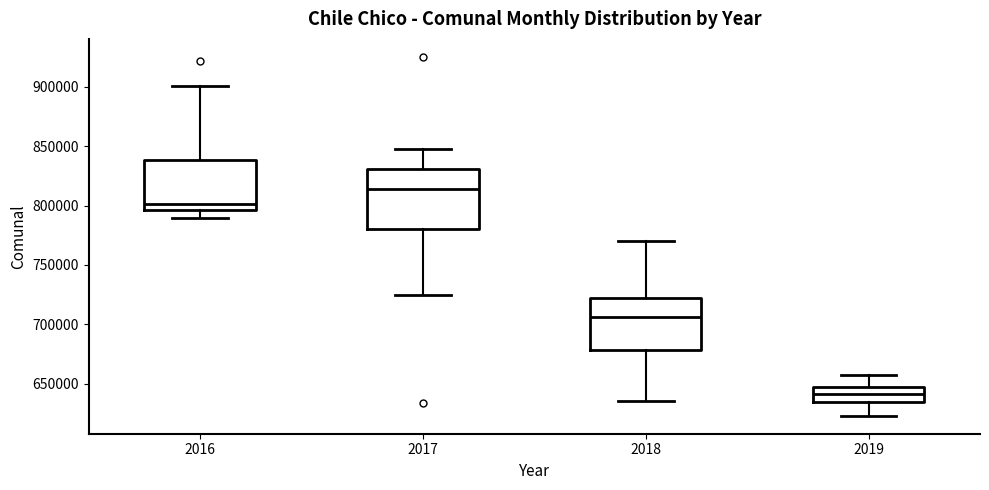

Where does the upper whisker of the box at x = 2016 end on the y-axis? The values are not printed on the chart, so give them approximately, as read against the axis.

900000